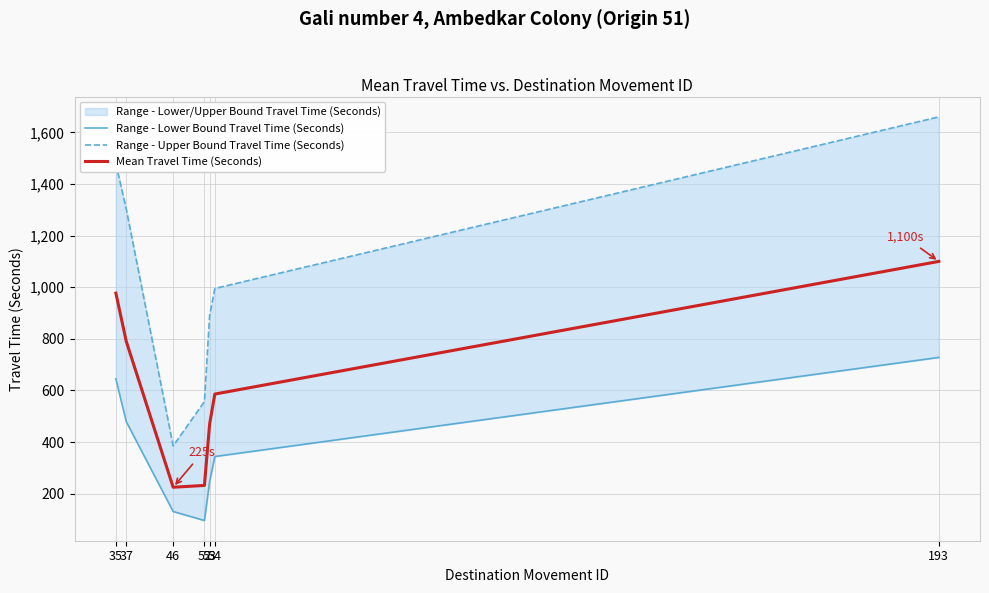

Is this an area chart (filled region under the line)?

No